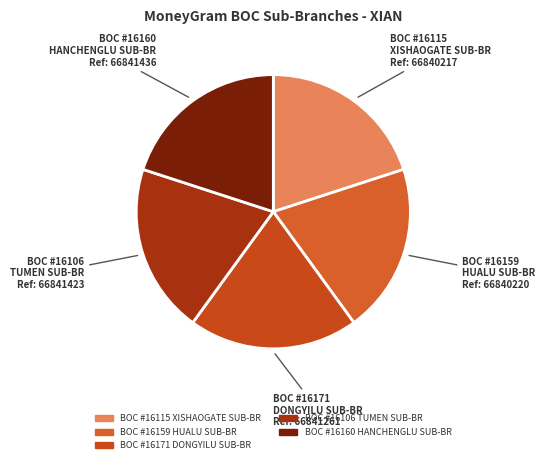

Which slice is the largest?

BOC - #16160 - SAXXA HANCHENGLU SUB-BR